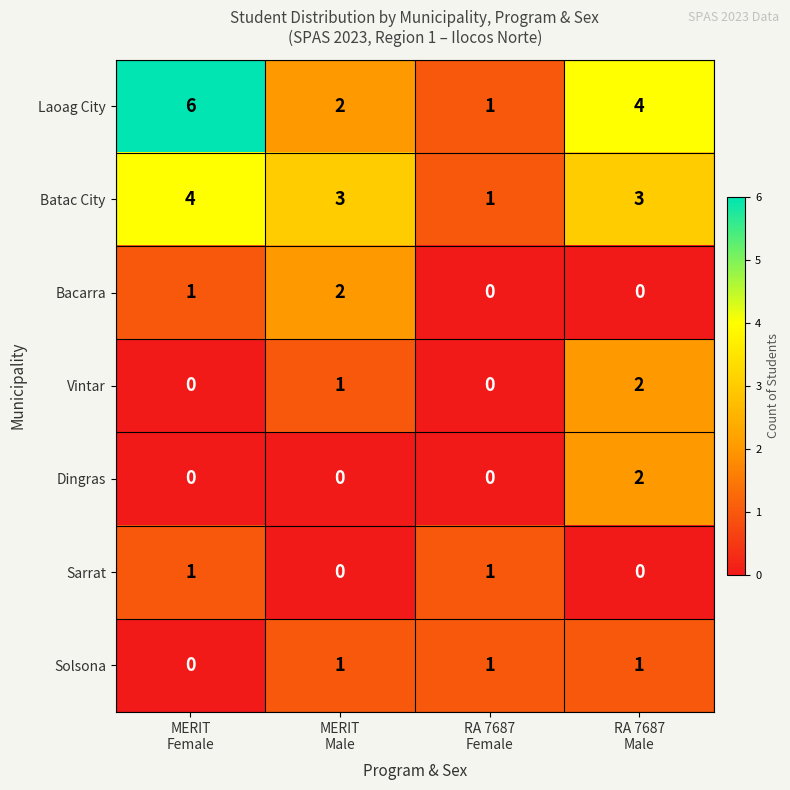

How many Bacarra values are between 0 and 2?

4